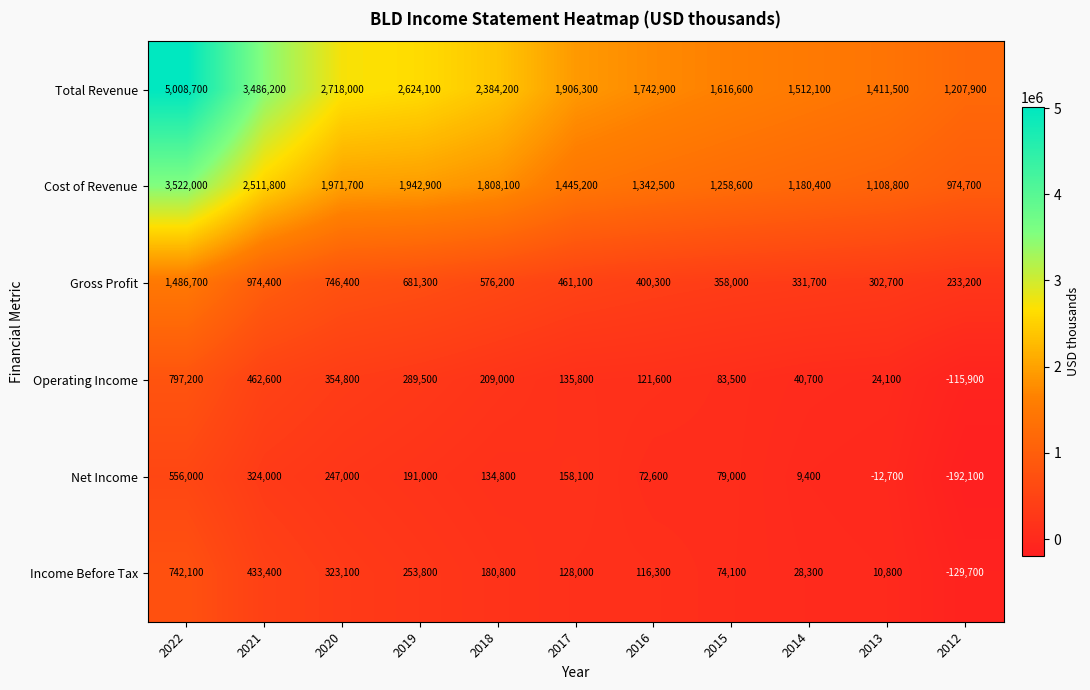

At which category is the sum across all series the highest?

2022